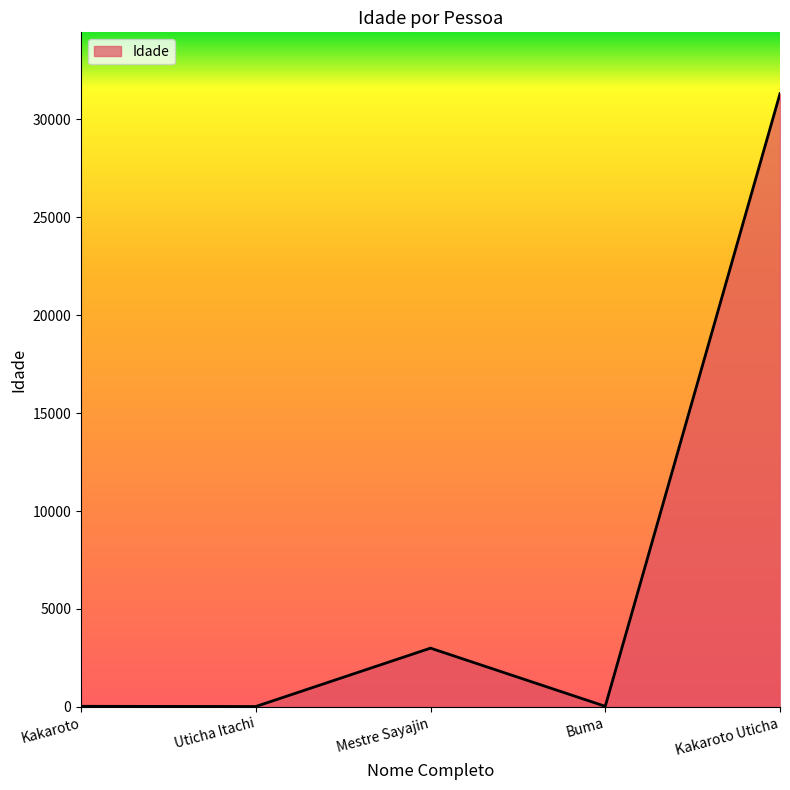

At which label is the value closest to 15666?

Mestre Sayajin